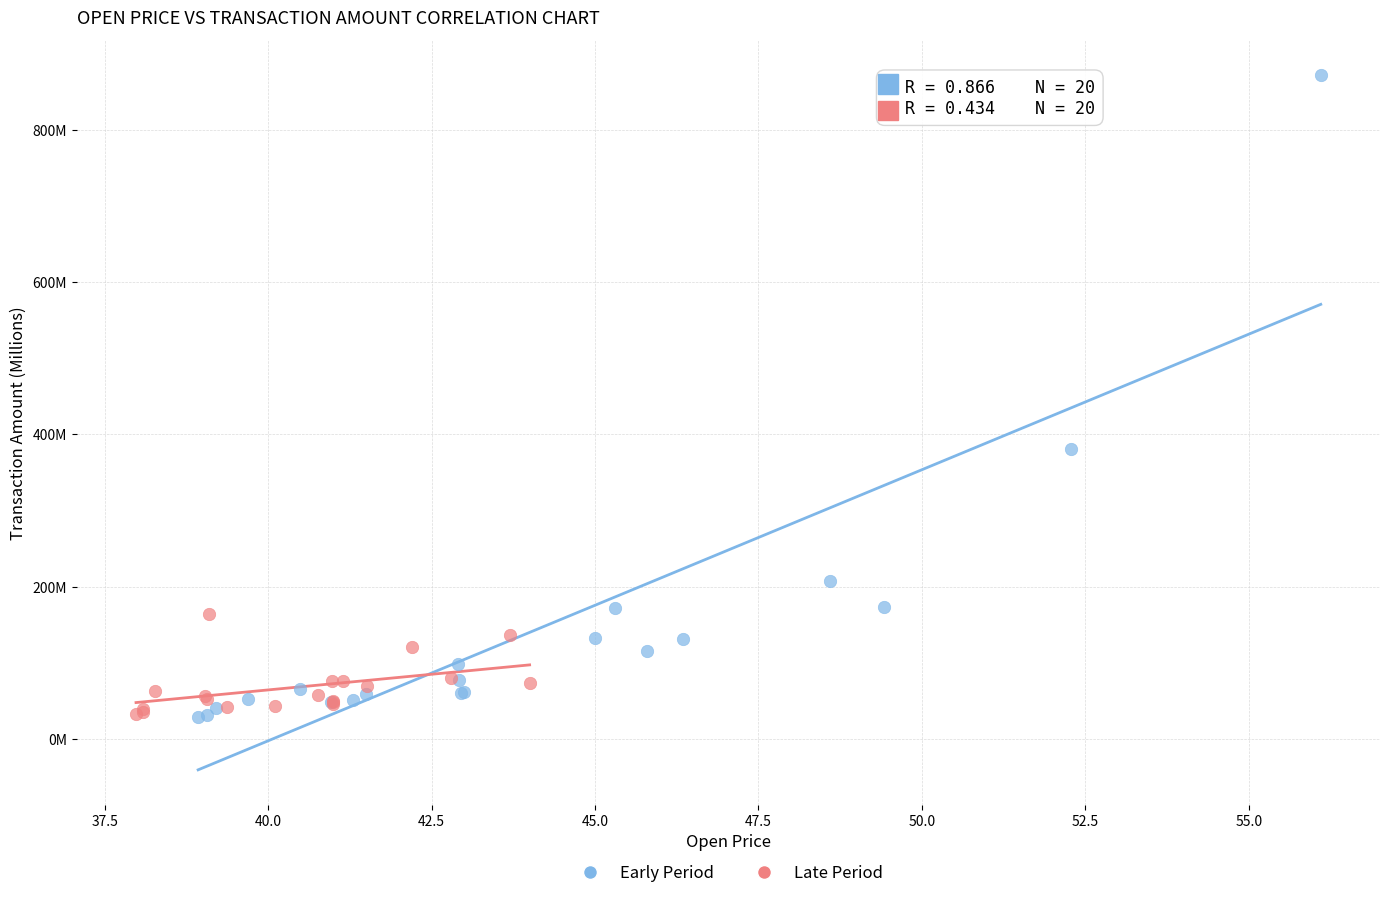

Which series contains the highest Y value?

Early Period